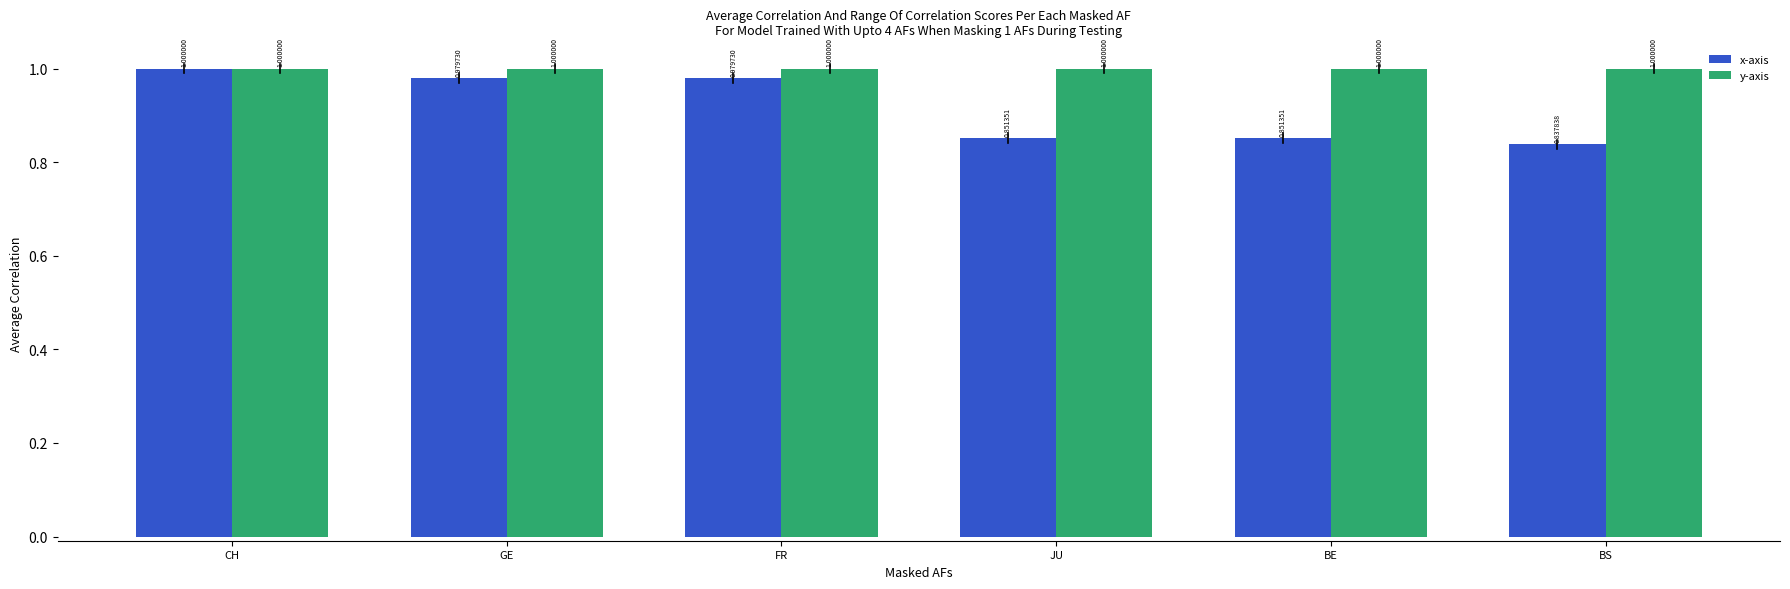

How many series are shown in this chart?

2